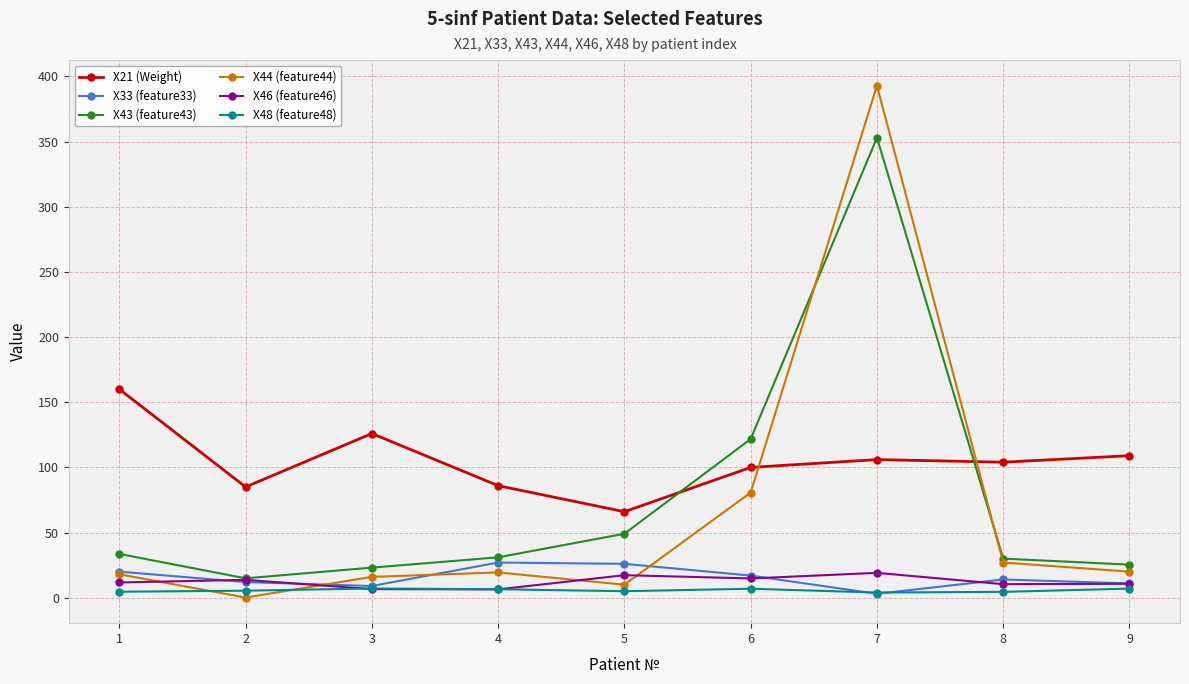

Where is the first local maximum for X43 (feature43)?

7